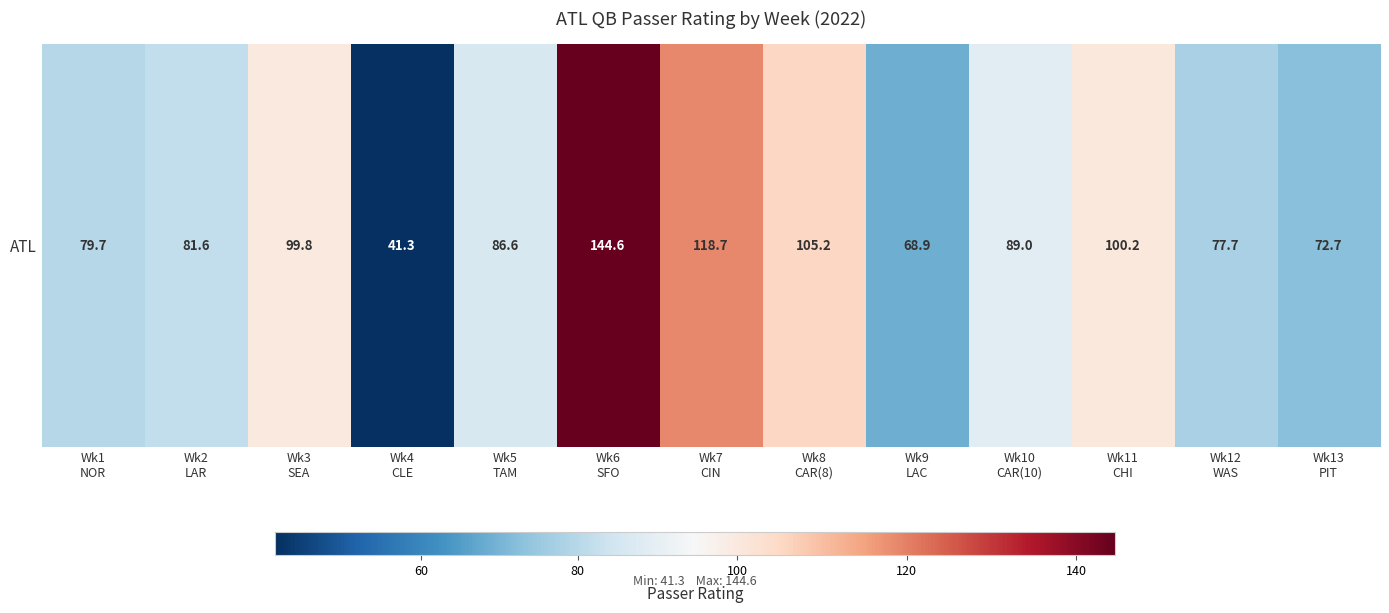

List the labels in order of value, smallest first.

Wk4
CLE, Wk9
LAC, Wk13
PIT, Wk12
WAS, Wk1
NOR, Wk2
LAR, Wk5
TAM, Wk10
CAR(10), Wk3
SEA, Wk11
CHI, Wk8
CAR(8), Wk7
CIN, Wk6
SFO